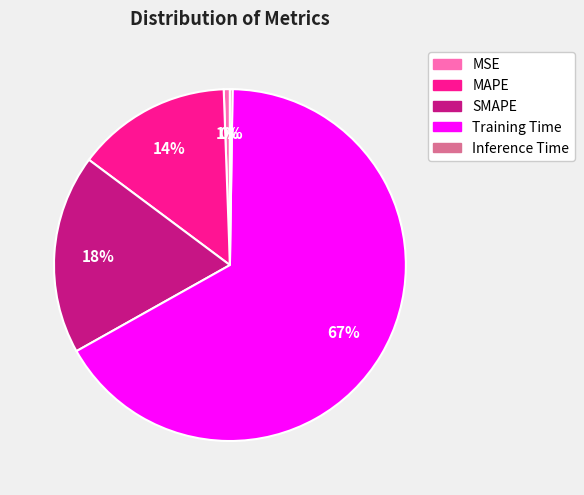

Is there any slice that represents more than half of the pie?

Yes